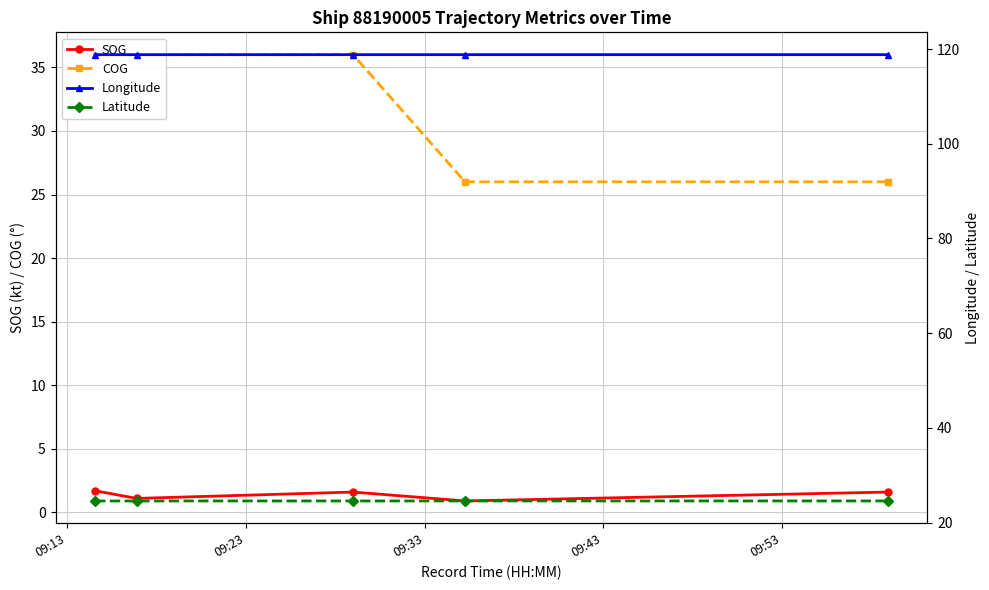

What is the value of the SOG point at the 1st from the left?

1.7